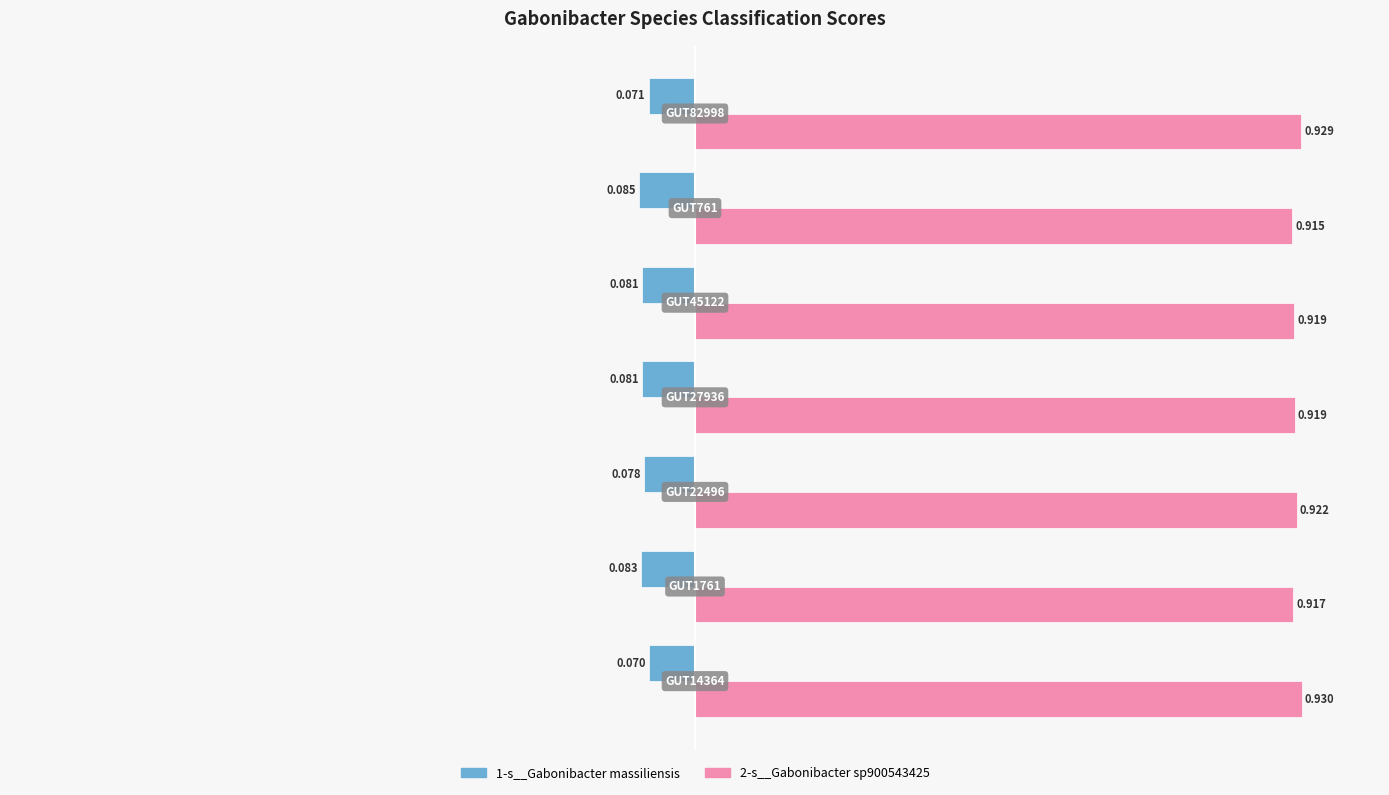

What are all the series names shown in the legend?

1-s__Gabonibacter massiliensis, 2-s__Gabonibacter sp900543425